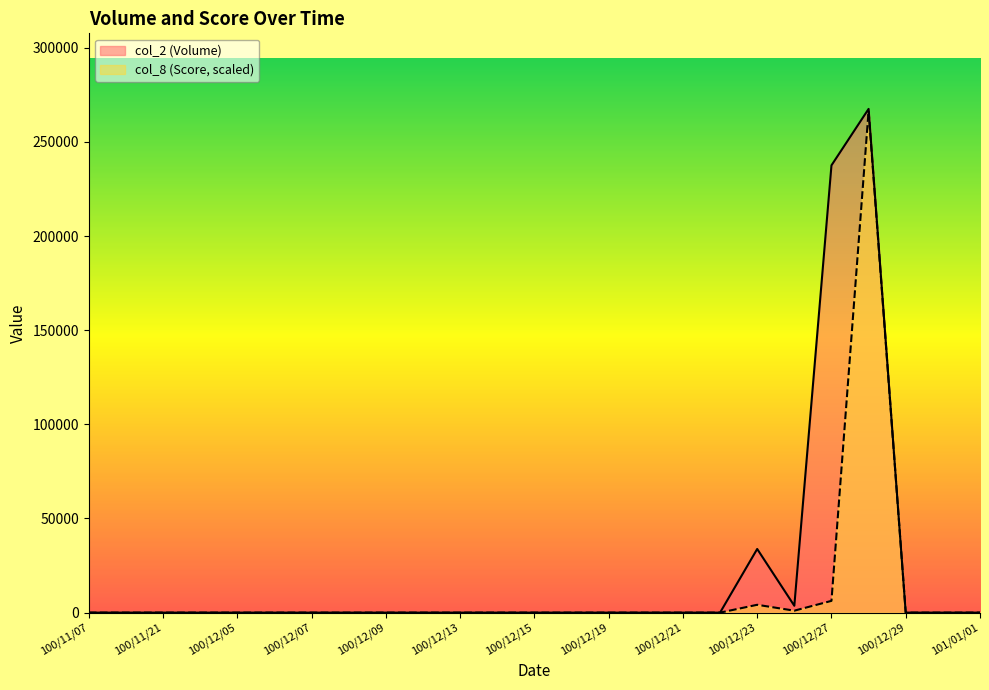

At which category is the sum across all series the highest?

100/12/28